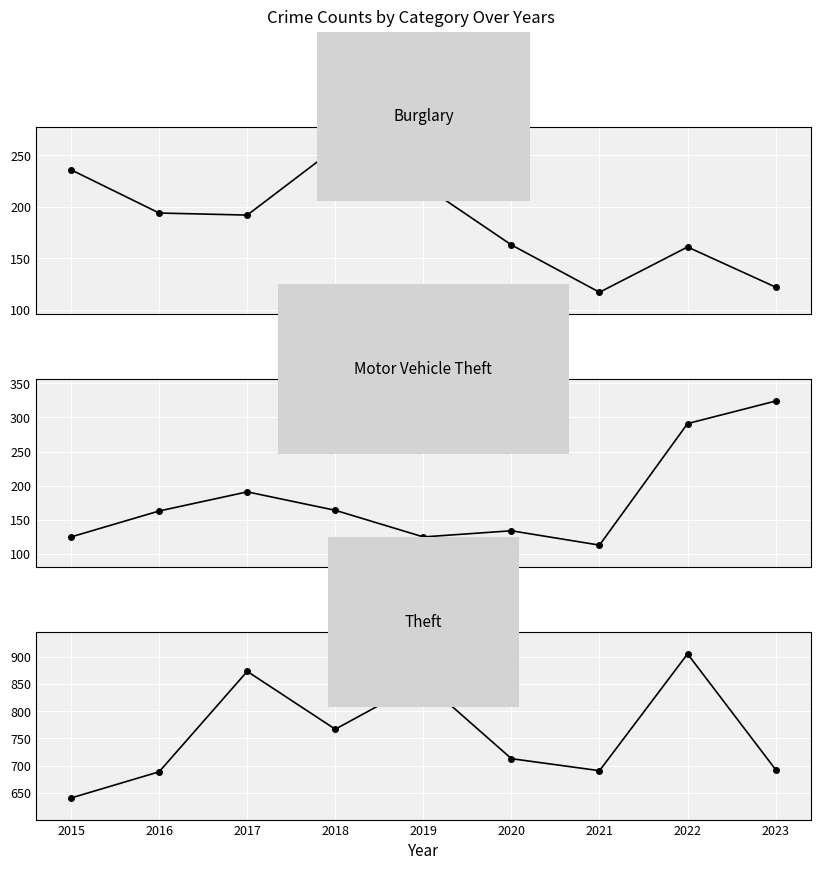

The value of Theft at 2021 is 269. True or false?

False